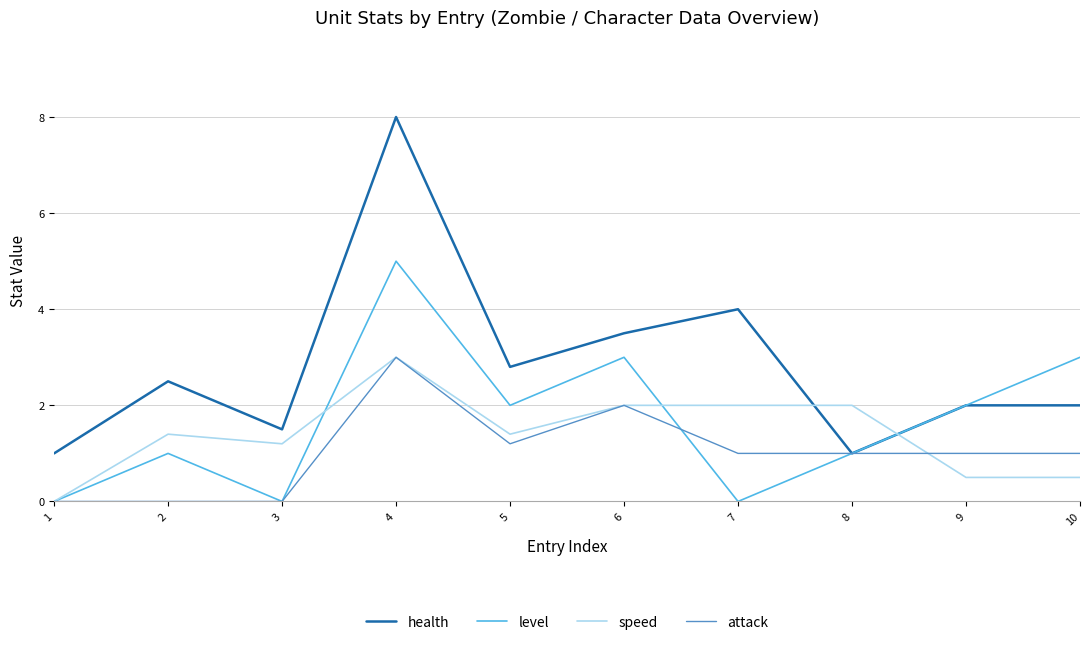

Is this an area chart (filled region under the line)?

No